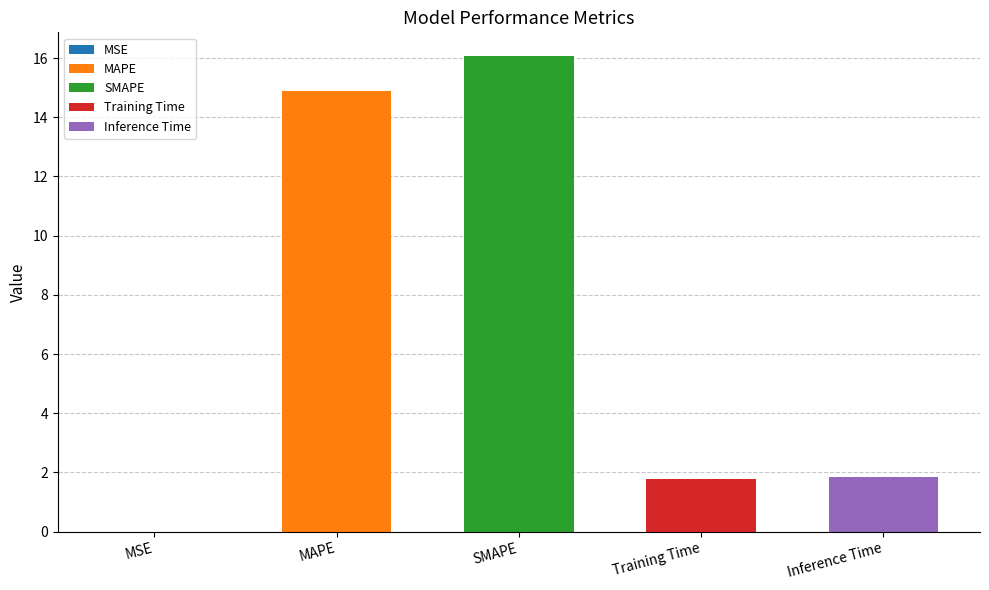

What is the sum of the values at Training Time and SMAPE?

17.9